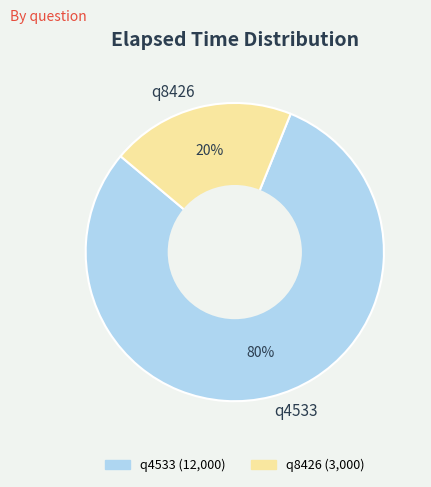

Combined, do q4533 and q8426 account for over 50%?

Yes